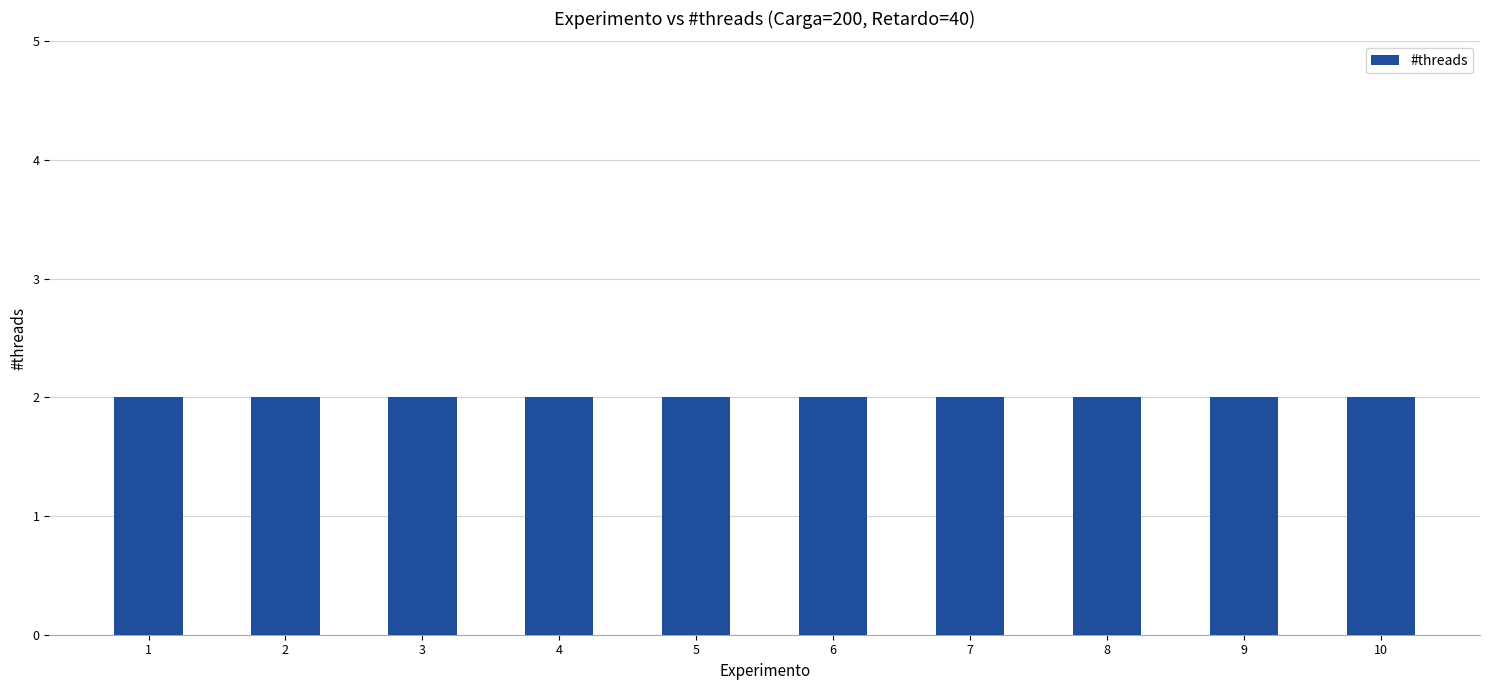

Rank the categories by value from highest to lowest.

10, 9, 8, 7, 6, 5, 4, 3, 2, 1